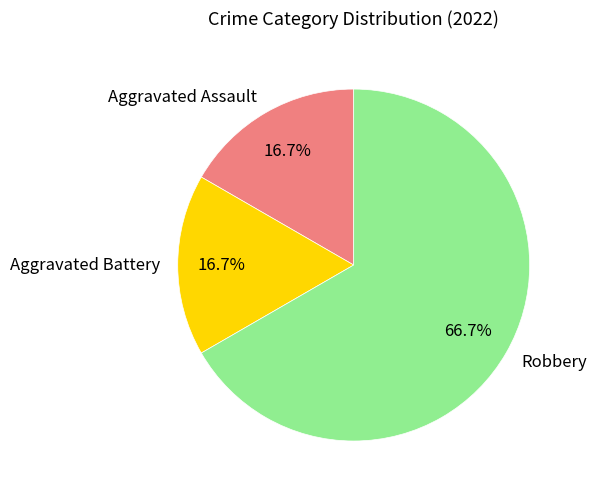

To the nearest percent, what is the combined percentage of Robbery and Aggravated Assault?

83%